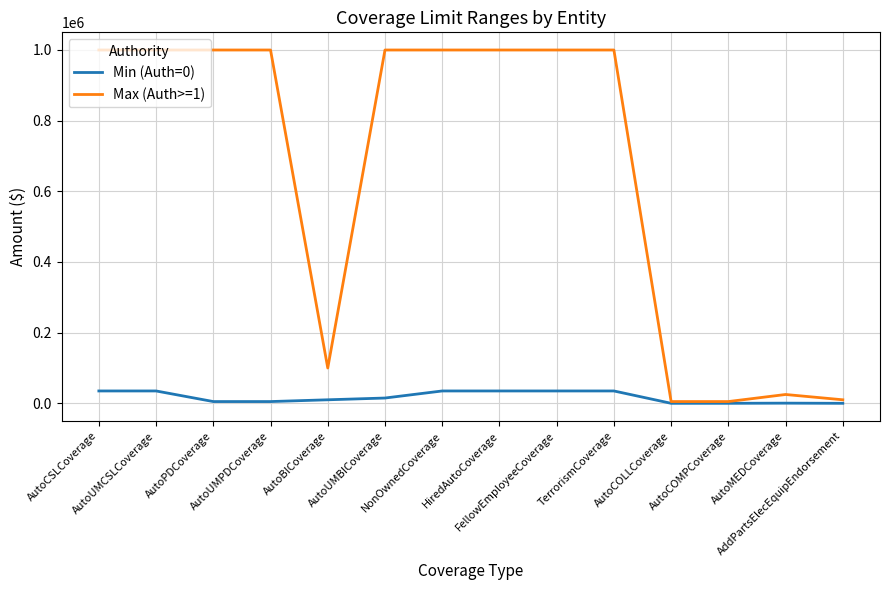

Which series has the largest range (max minus min)?

Max (Auth>=1)